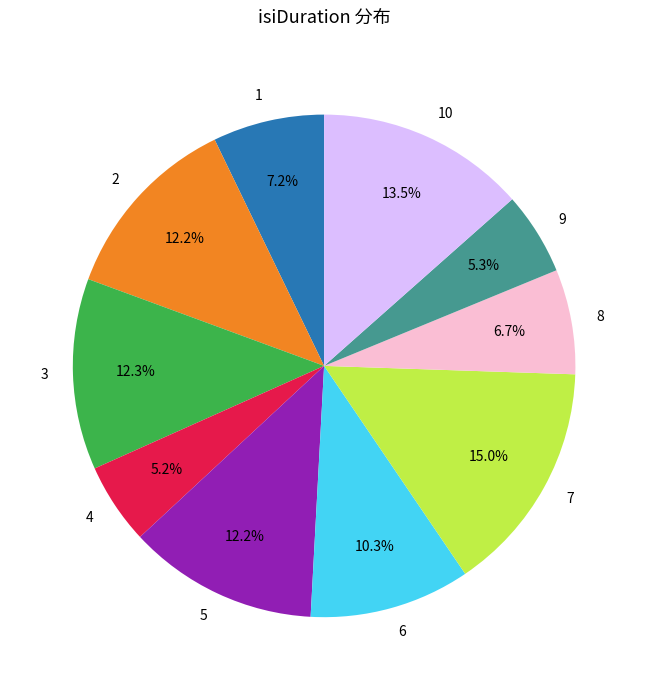

Is there a majority slice in this chart?

No